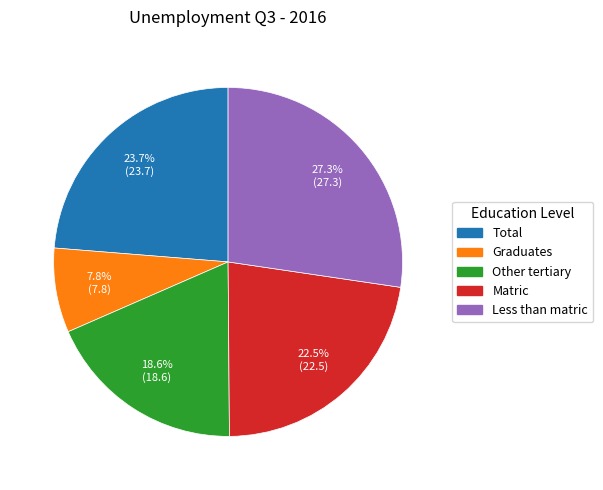

To the nearest percent, what is the difference between the Matric and Total slice percentages?

1%